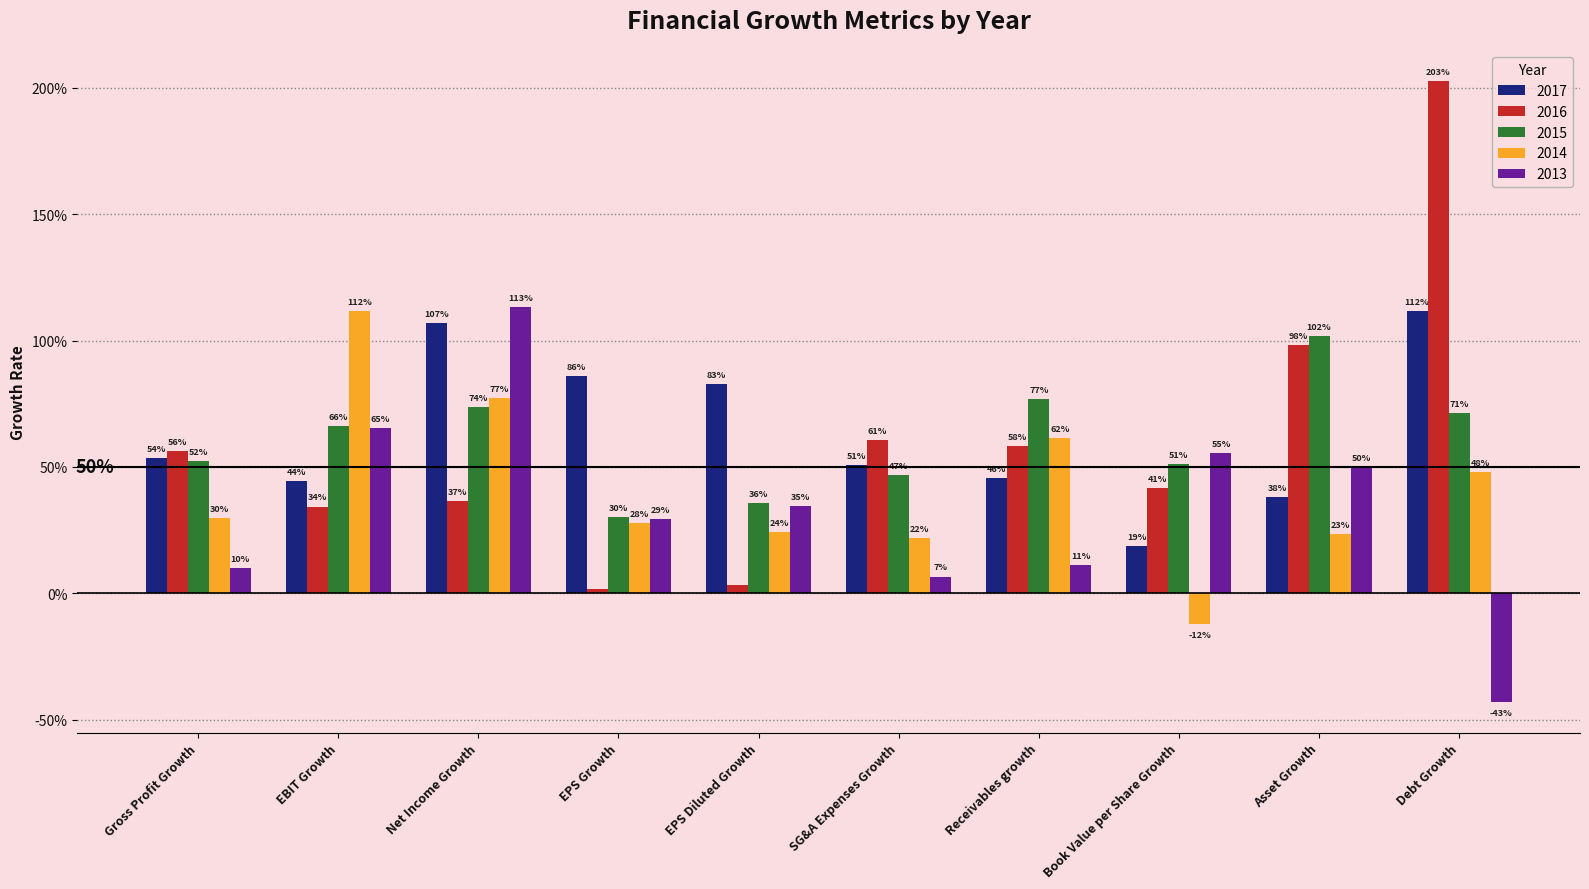

What is the difference between the highest and lowest values at Asset Growth?

0.8